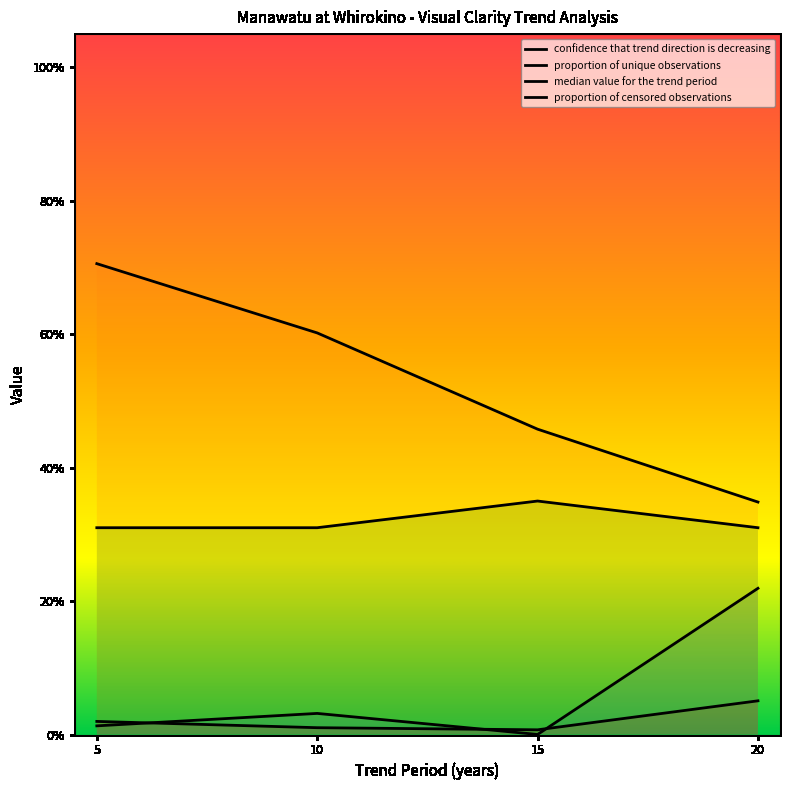

What is the highest value of the confidence that trend direction is decreasing series?

0.2